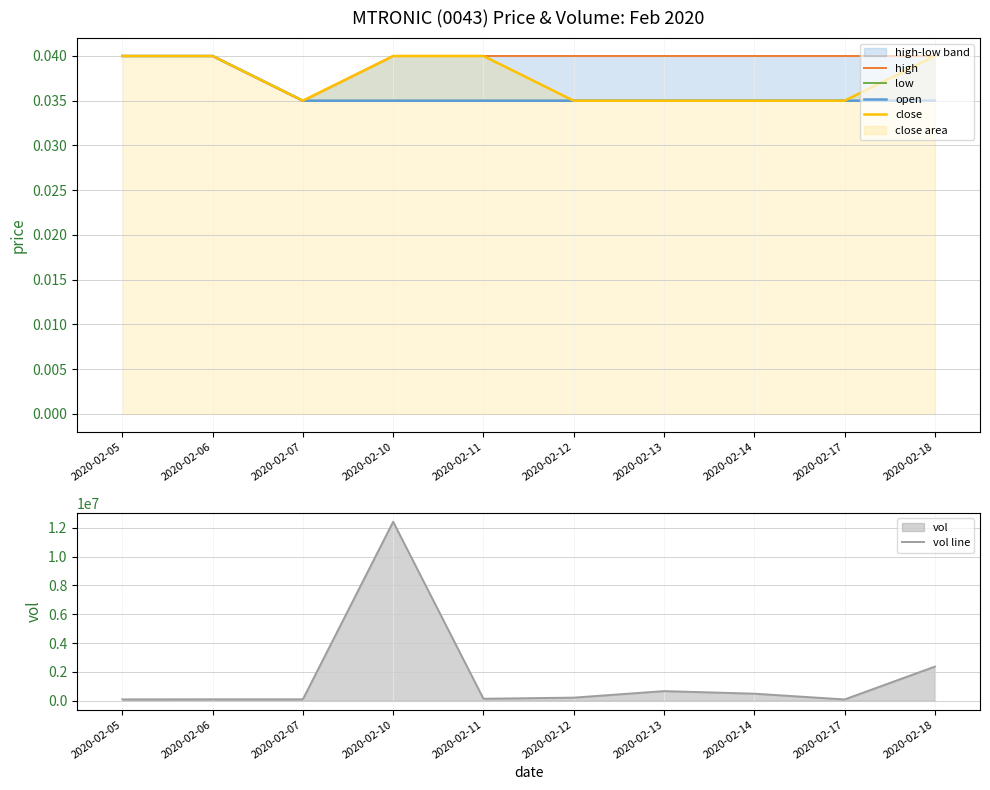

True or false: high has a value of 0.1 at 2020-02-05.

False